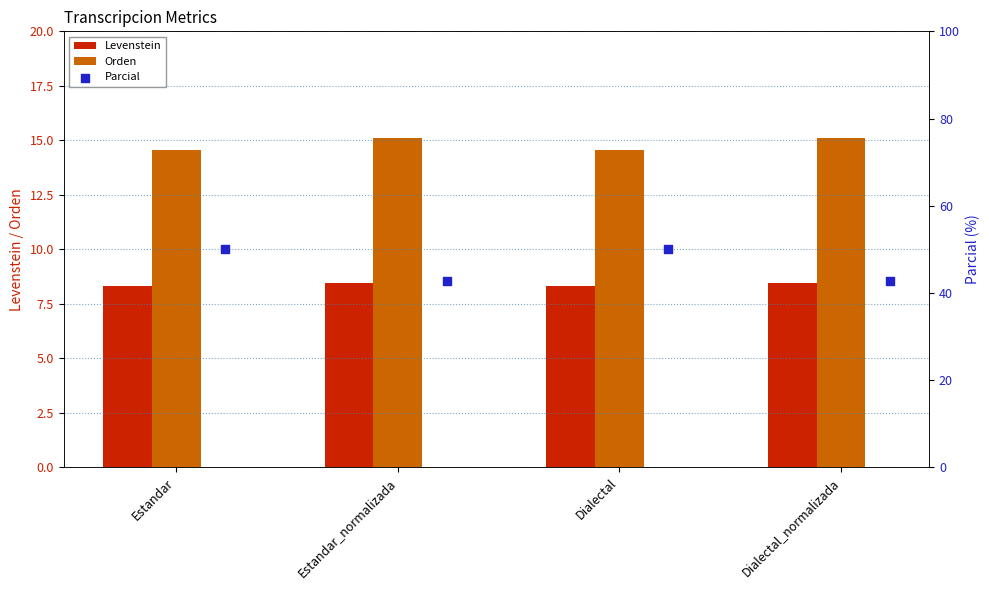

Which series has the largest total across all categories?

Parcial